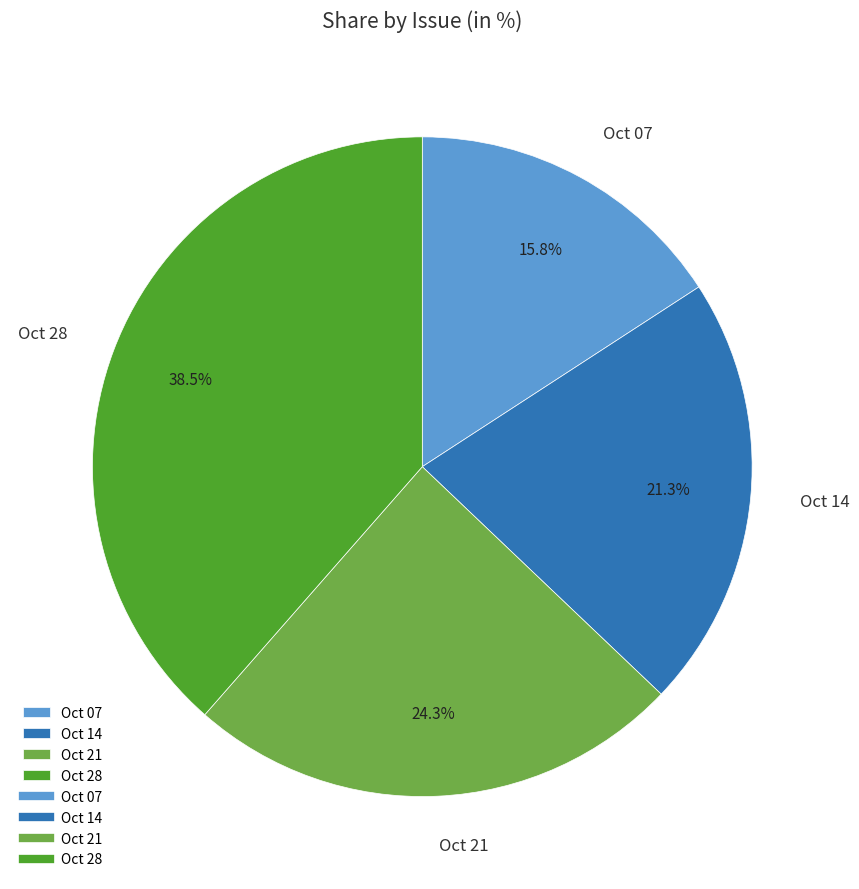

How many slices are in this pie chart?

4